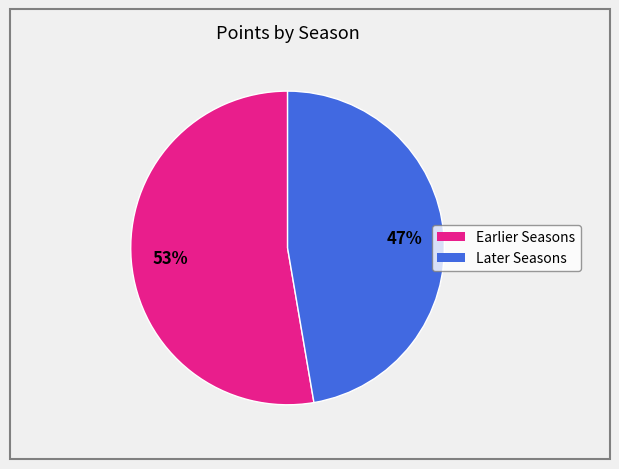

Is there a majority slice in this chart?

Yes